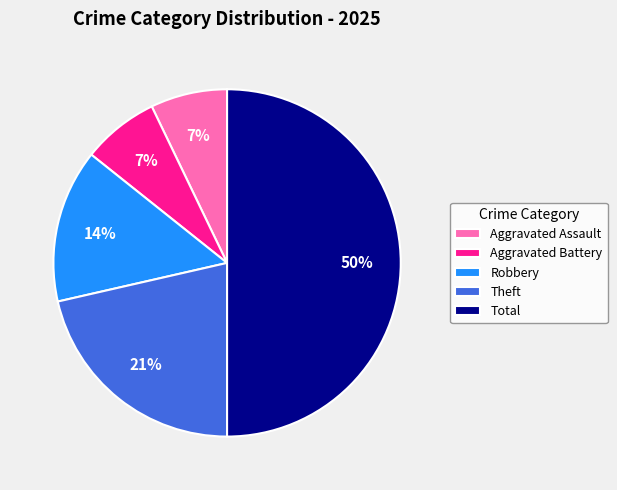

To the nearest percent, what is the difference between the Total and Theft slice percentages?

29%